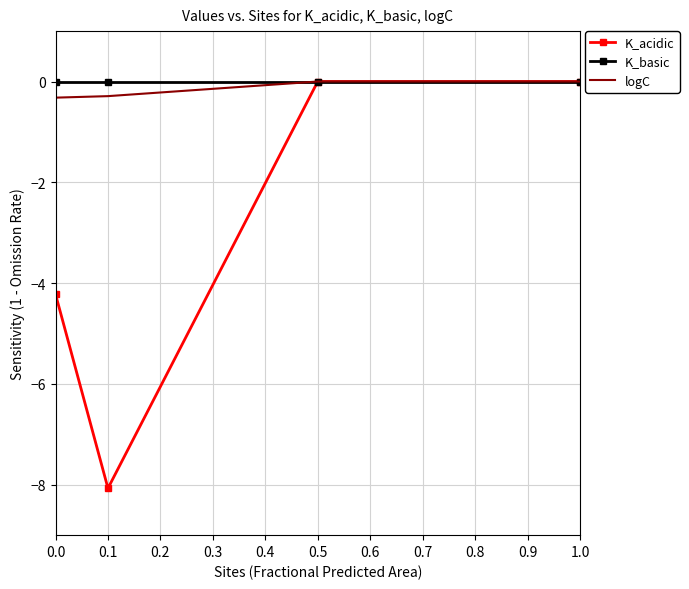

True or false: K_basic has a value of 0.0 at 0.0.

True